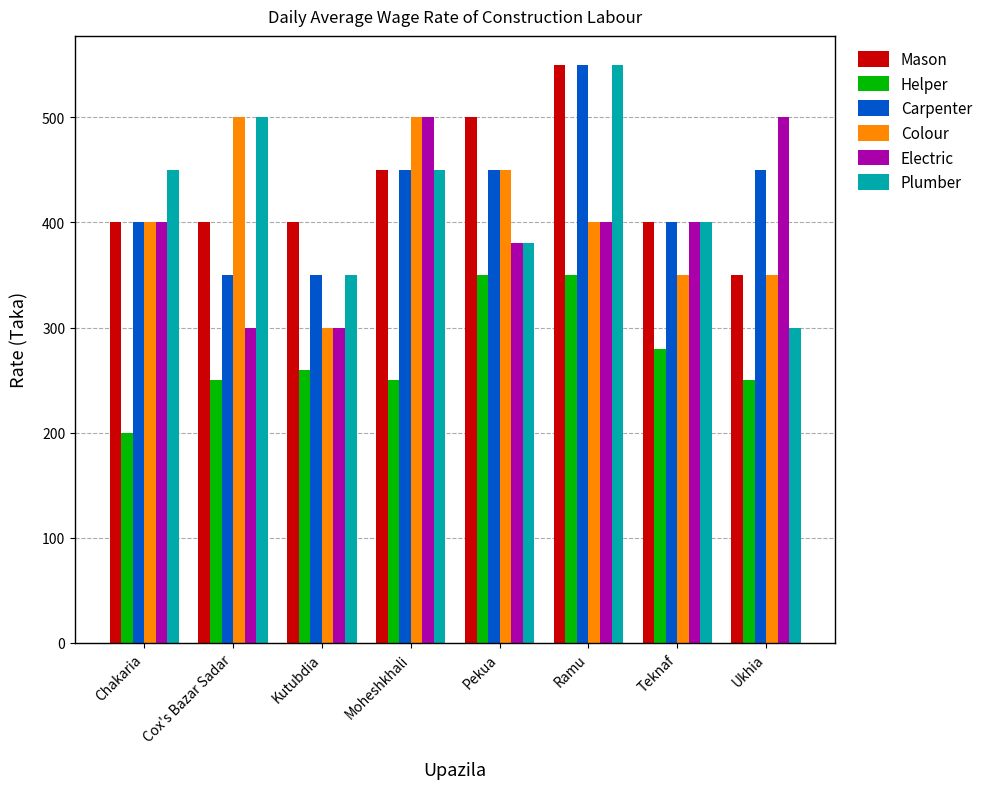

Reading left to right, list all the values displayed in this chart.

Mason: Chakaria=400	Cox's Bazar Sadar=400	Kutubdia=400	Moheshkhali=450	Pekua=500	Ramu=550	Teknaf=400	Ukhia=350
Helper: Chakaria=200	Cox's Bazar Sadar=250	Kutubdia=260	Moheshkhali=250	Pekua=350	Ramu=350	Teknaf=280	Ukhia=250
Carpenter: Chakaria=400	Cox's Bazar Sadar=350	Kutubdia=350	Moheshkhali=450	Pekua=450	Ramu=550	Teknaf=400	Ukhia=450
Colour: Chakaria=400	Cox's Bazar Sadar=500	Kutubdia=300	Moheshkhali=500	Pekua=450	Ramu=400	Teknaf=350	Ukhia=350
Electric: Chakaria=400	Cox's Bazar Sadar=300	Kutubdia=300	Moheshkhali=500	Pekua=380	Ramu=400	Teknaf=400	Ukhia=500
Plumber: Chakaria=450	Cox's Bazar Sadar=500	Kutubdia=350	Moheshkhali=450	Pekua=380	Ramu=550	Teknaf=400	Ukhia=300